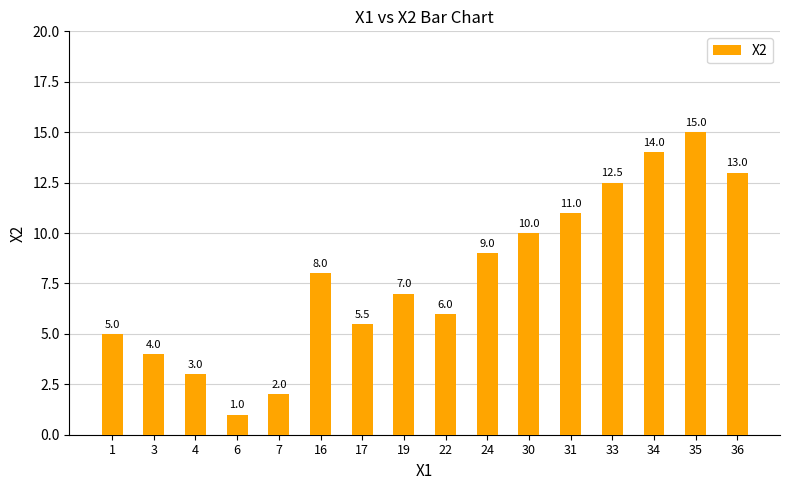

Reading right to left, transcribe all the data shown in this chart.

36=13.0	35=15.0	34=14.0	33=12.5	31=11.0	30=10.0	24=9.0	22=6.0	19=7.0	17=5.5	16=8.0	7=2.0	6=1.0	4=3.0	3=4.0	1=5.0